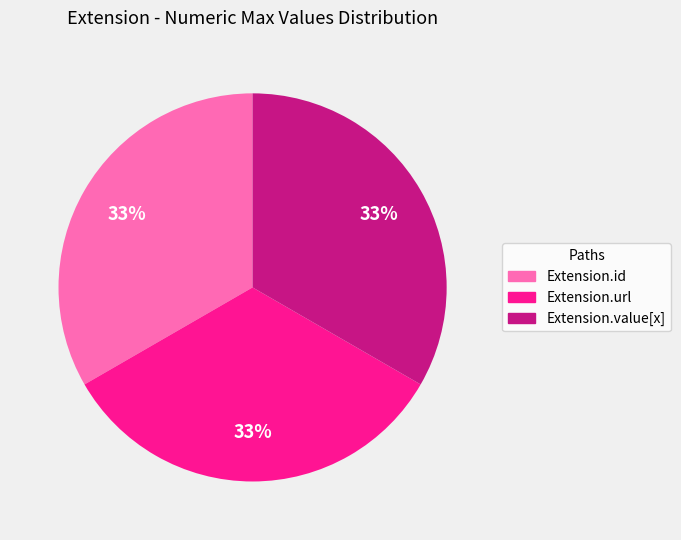

To the nearest percent, what is the average slice percentage?

33%